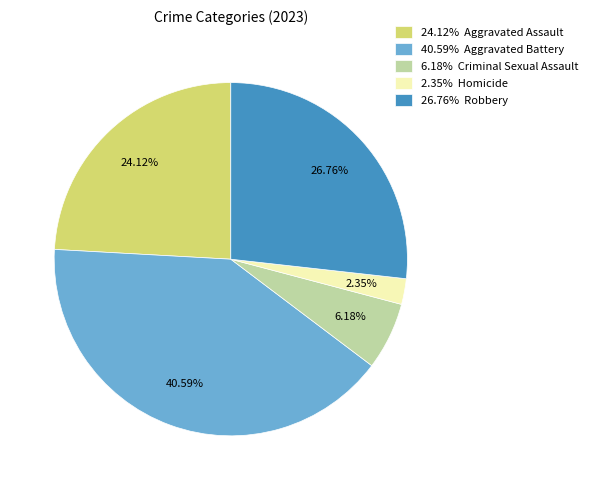

Is 26.76% Robbery the majority of the pie?

No